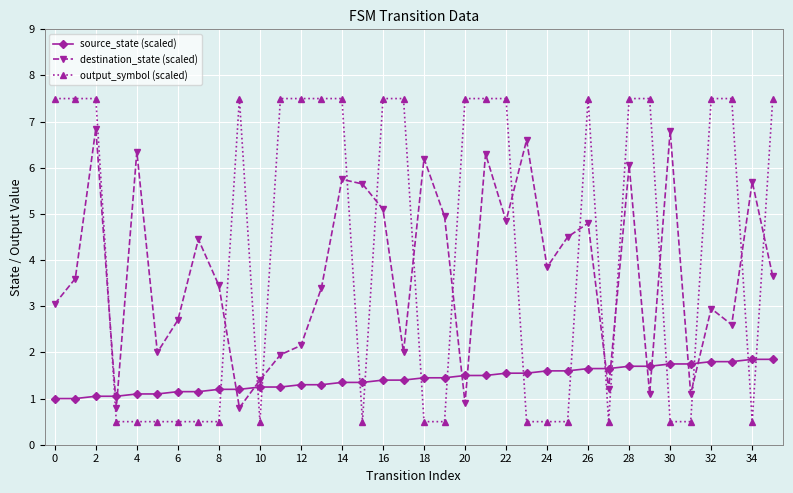

What is the difference between the maximum and minimum values in the output_symbol (scaled) series?

7.0